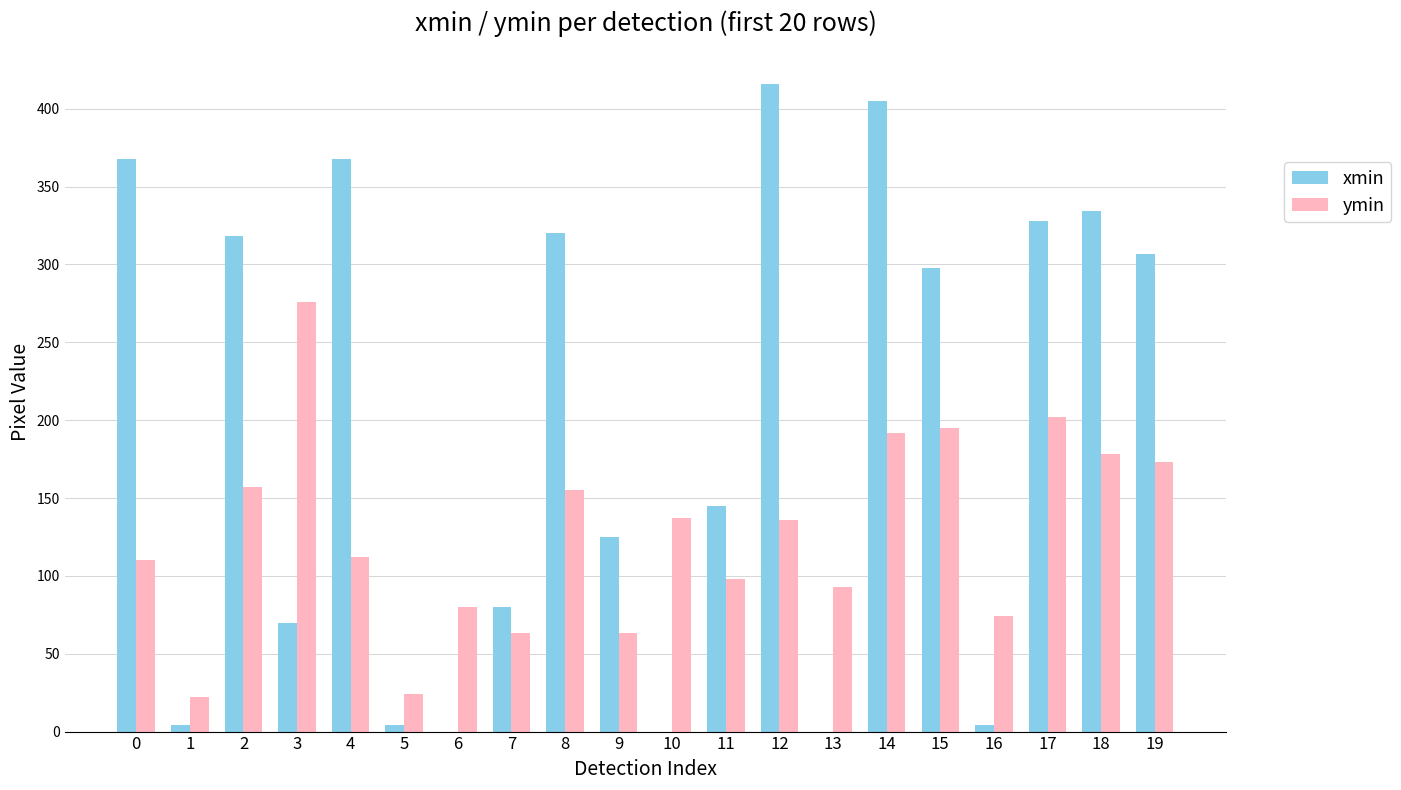

What is the sum of all ymin values?

2540